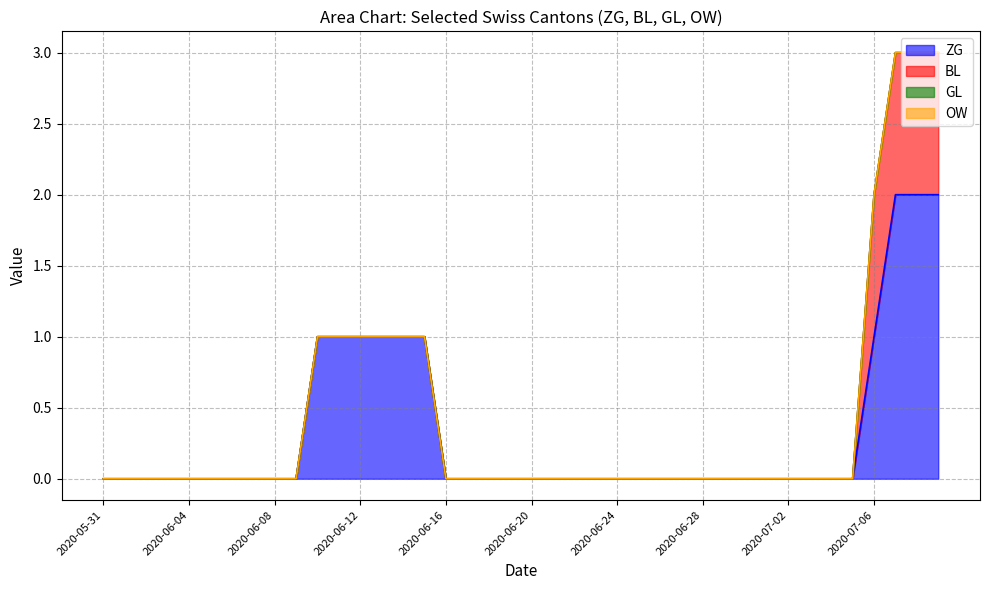

How many lines are shown in the chart?

4